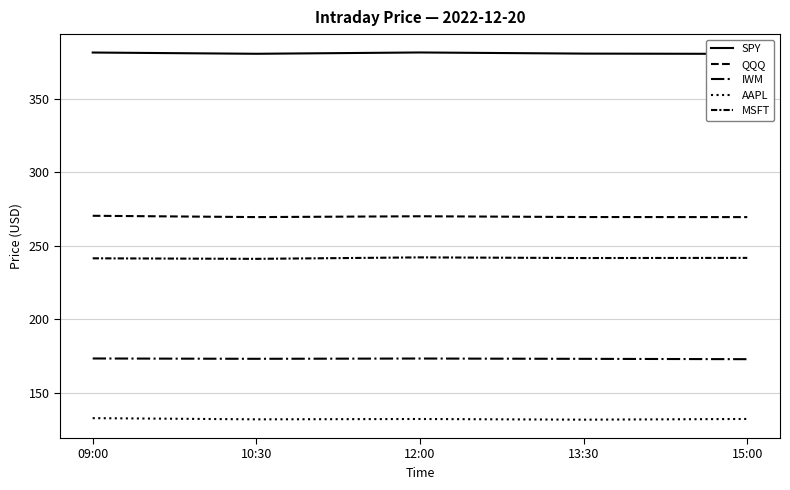

What is the difference between the highest and lowest values at 12:00?

249.2